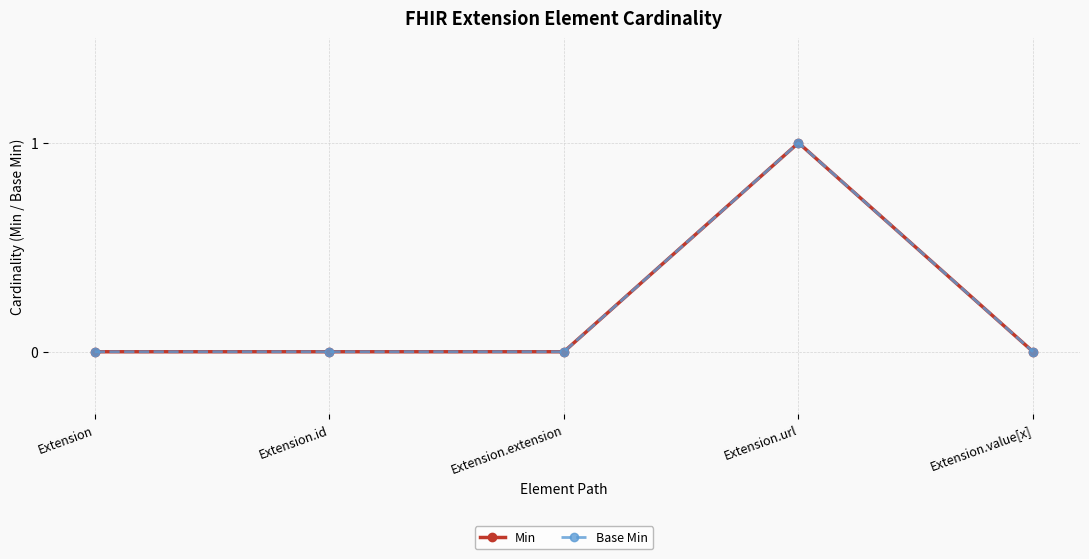

Is this an area chart (filled region under the line)?

No